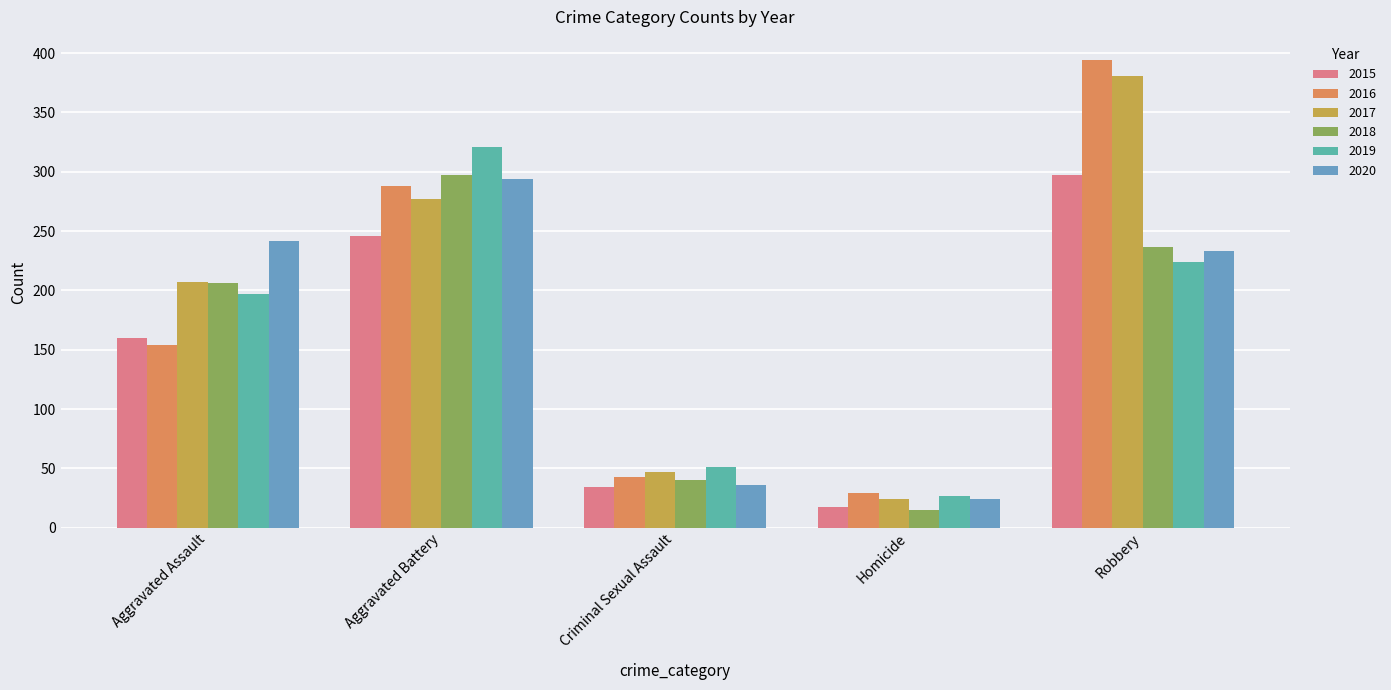

At which label does 2020 reach its minimum?

Homicide